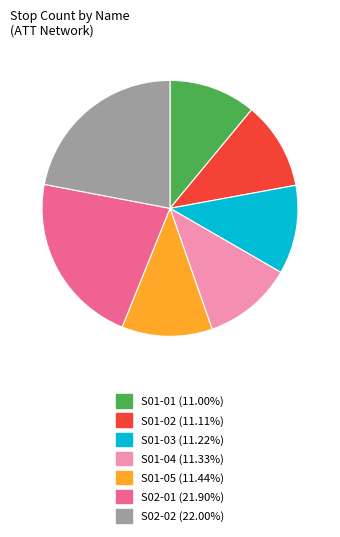

The S01-02 slice represents 11% of the pie. True or false?

True